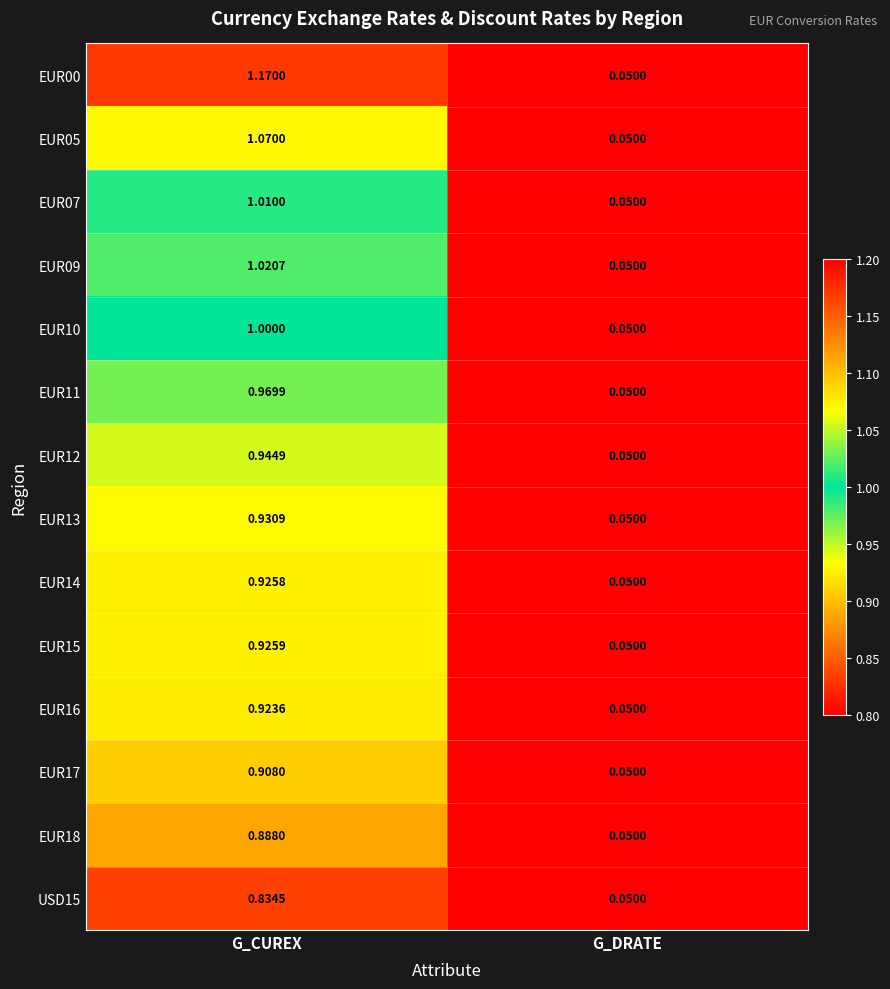

Where does the EUR05 series first go above 1?

G_CUREX